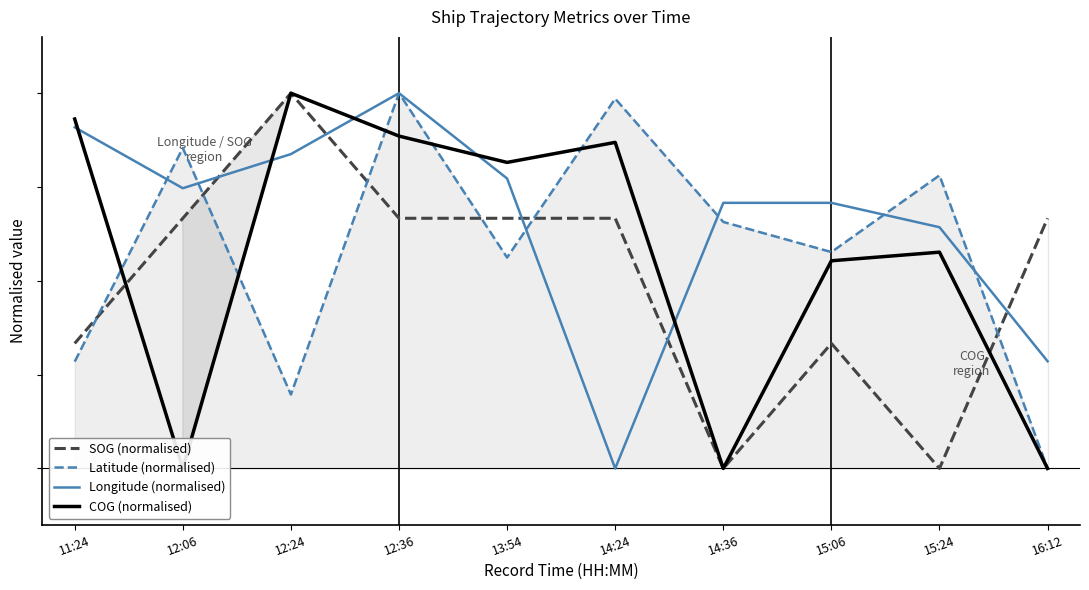

List the series in order of their overall mean, highest first.

Longitude (normalised), Latitude (normalised), COG (normalised), SOG (normalised)